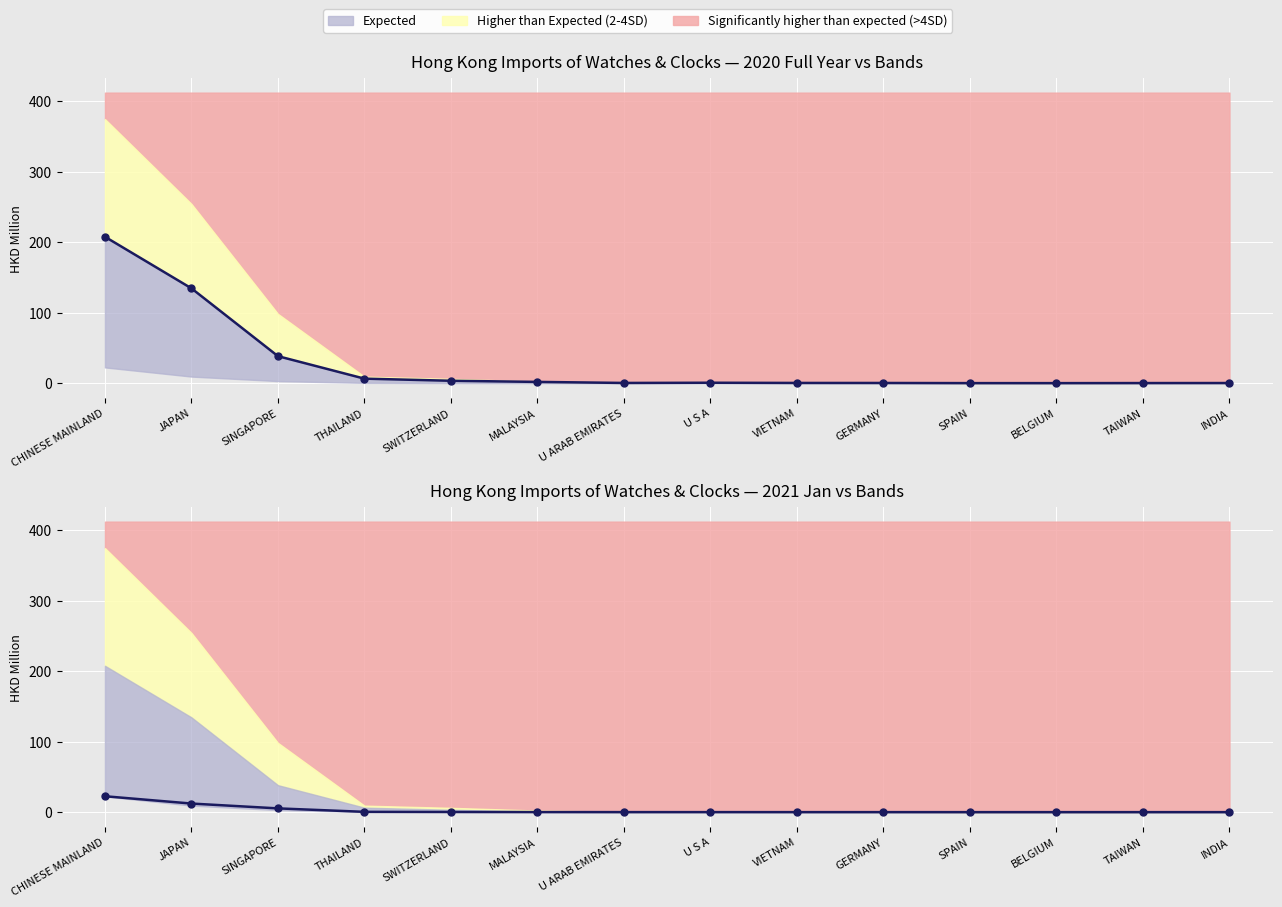

At THAILAND, list the series in order from smallest to largest.

2021 Jan, 2020 Full Year